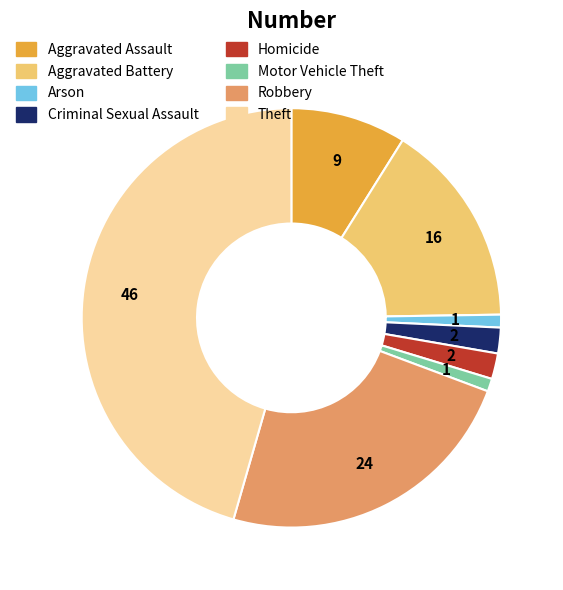

What is the largest slice in the pie chart?

Theft